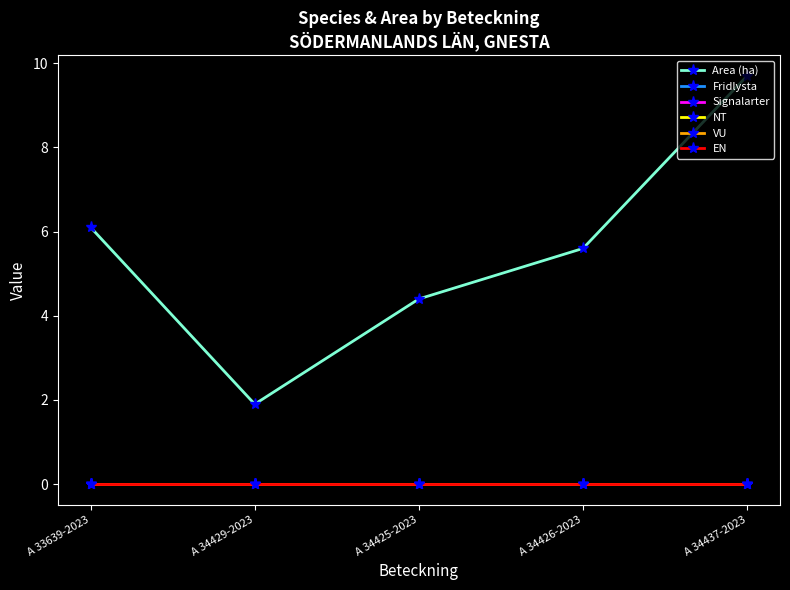

Rank the series by their maximum value, from lowest to highest.

Fridlysta, Signalarter, NT, VU, EN, Area (ha)